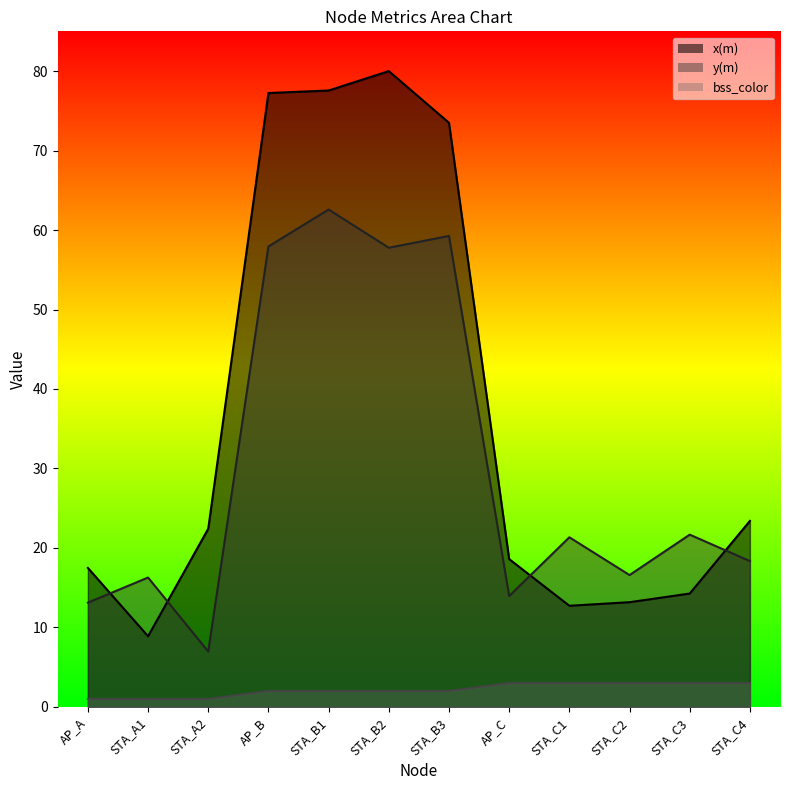

What is the difference between the maximum and second lowest values in the bss_color series?

2.0